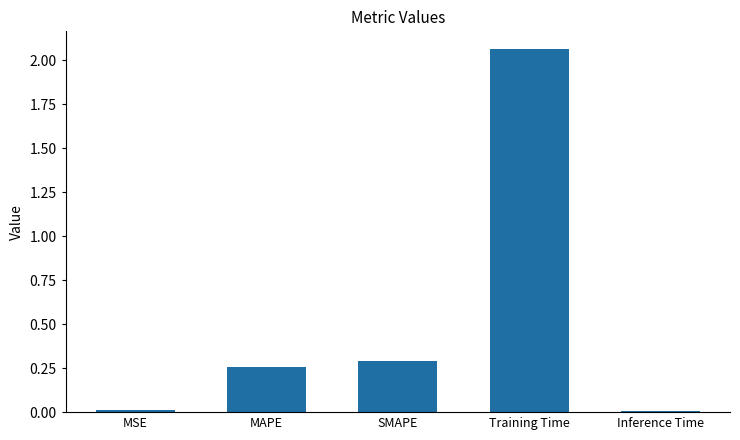

What is the sum of all values?

2.6